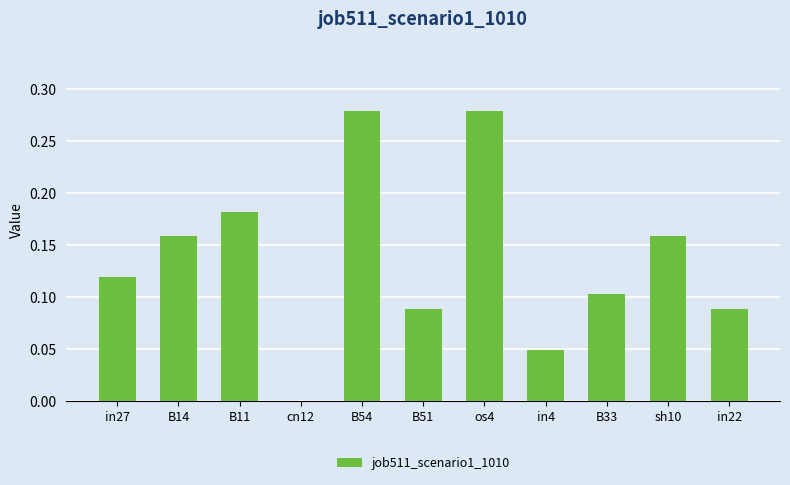

Between in27 and sh10, which is larger?

sh10